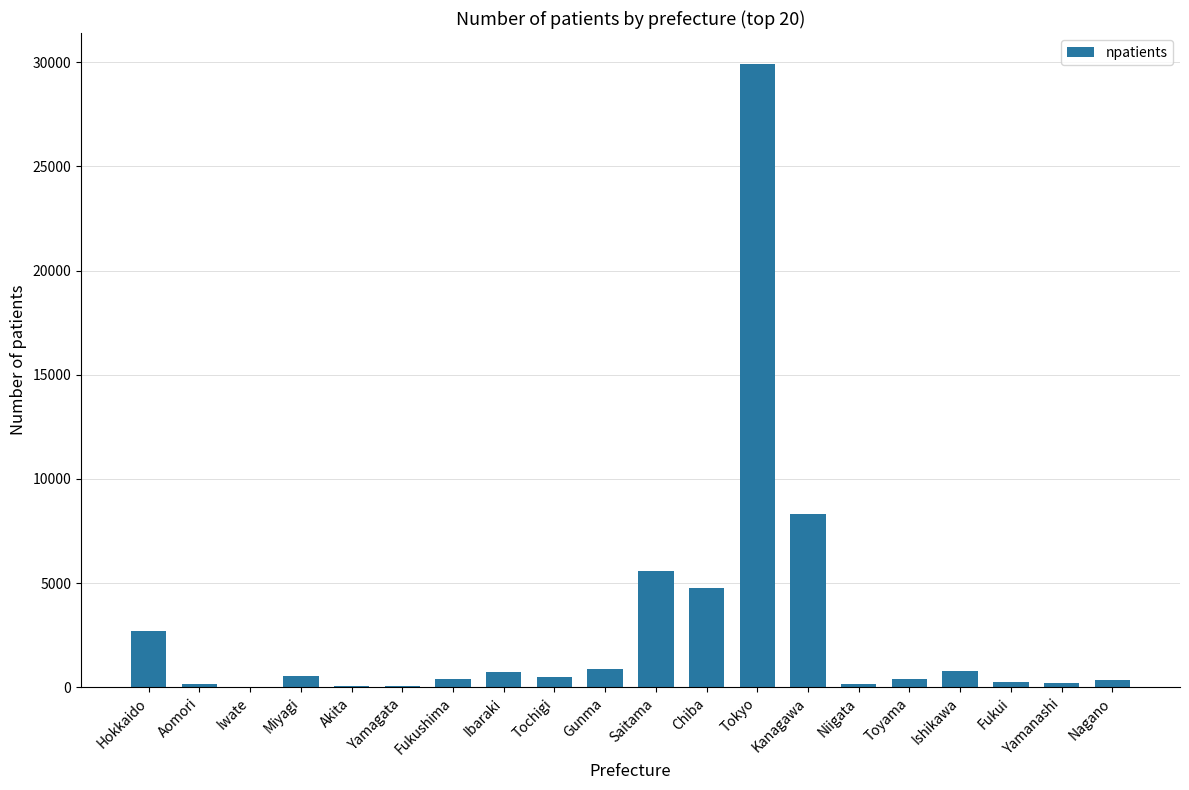

What is the difference between the values at Akita and Tochigi?

415